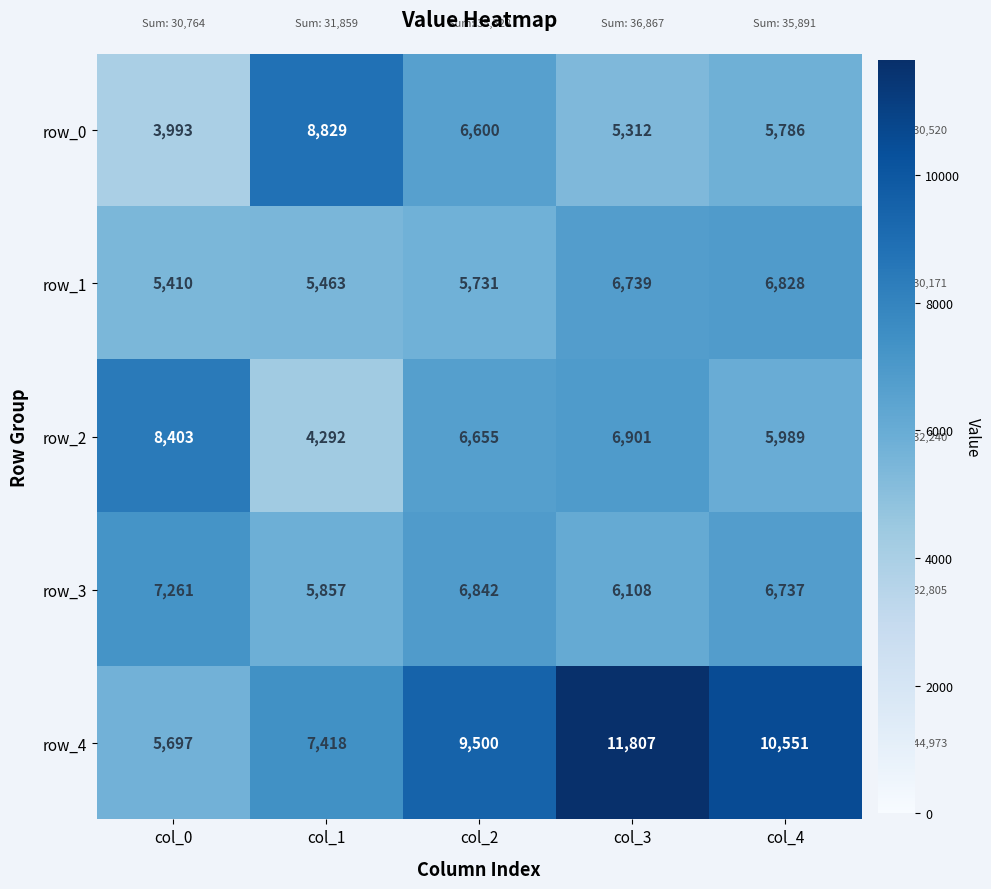

How many data points in row_2 are less than 6655?

2